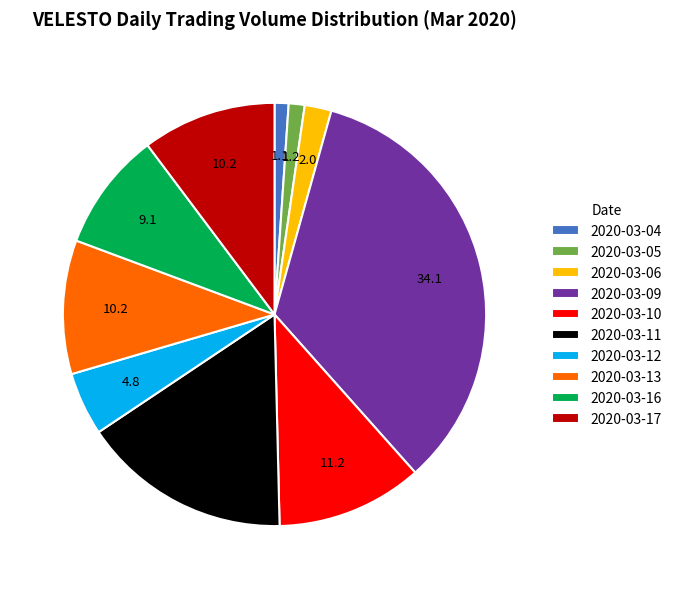

True or false: 2020-03-05 accounts for 1% of the total.

True